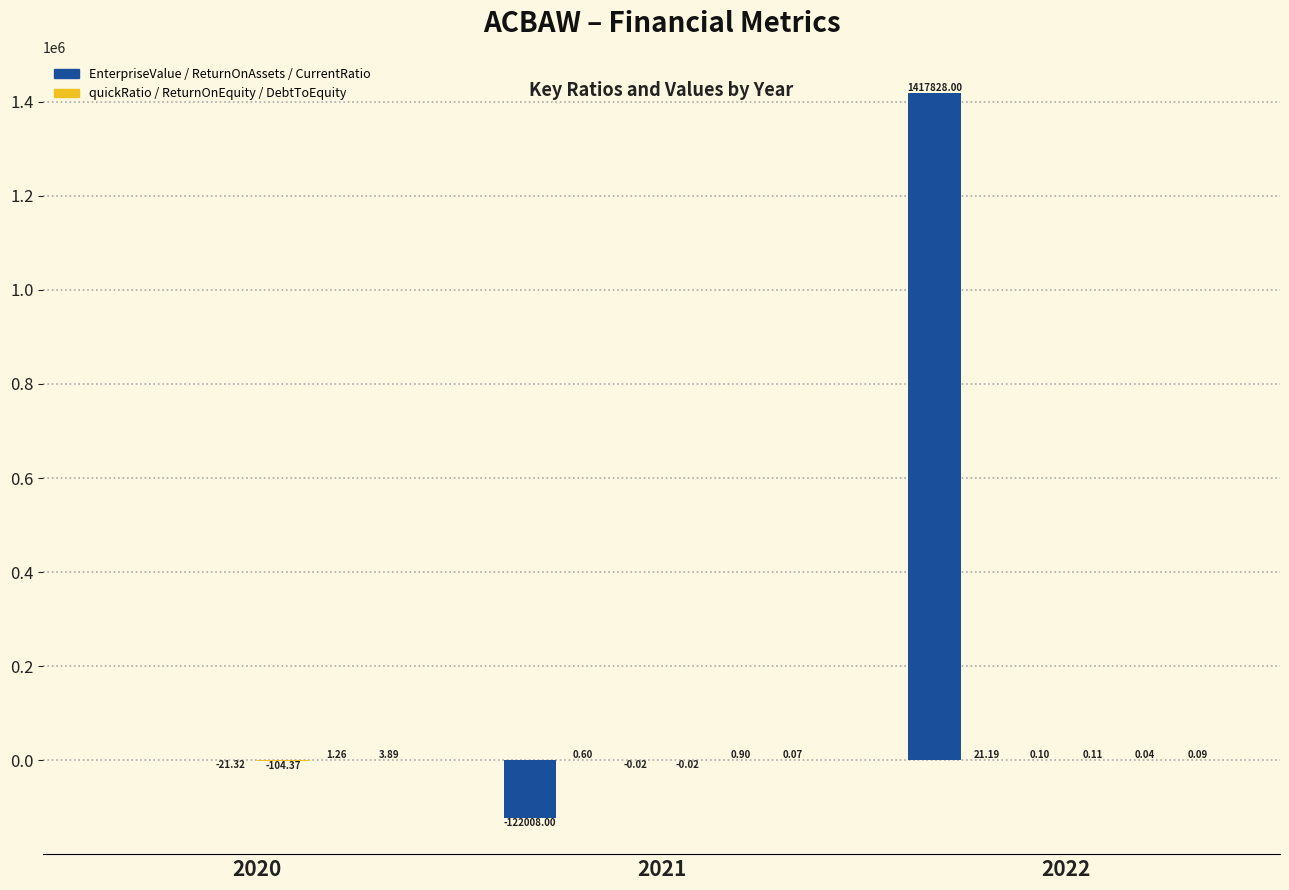

Is it true that DebtToEquity equals 0.1 at 2021?

True